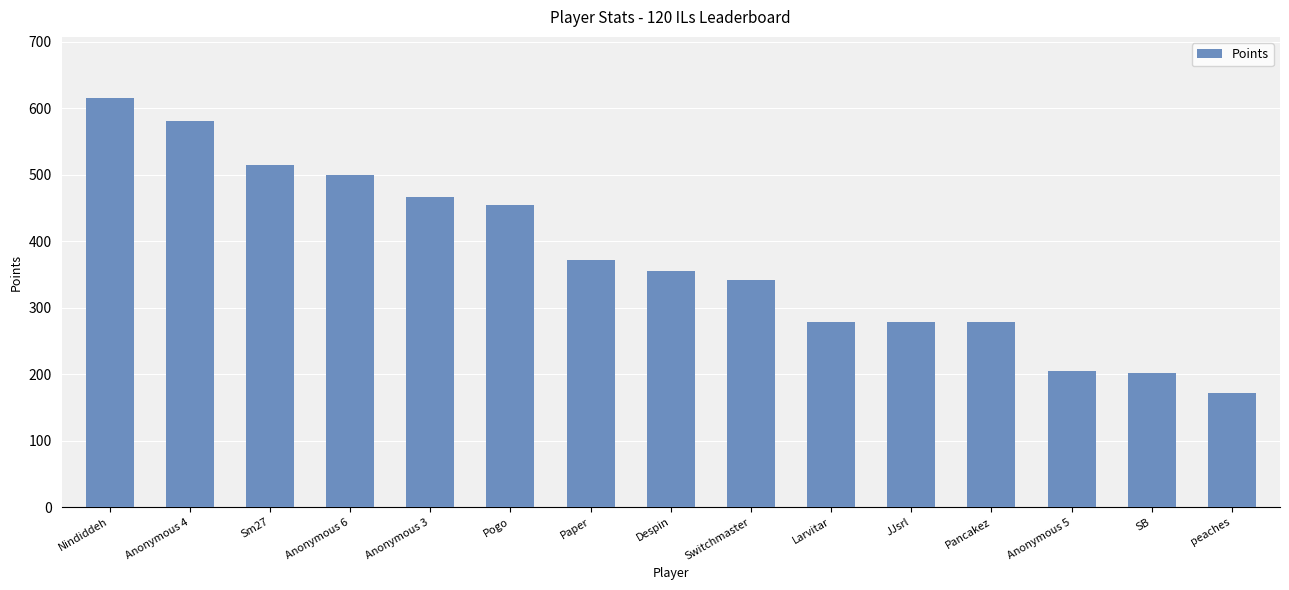

Are the bars grouped side by side (vs. stacked)?

No